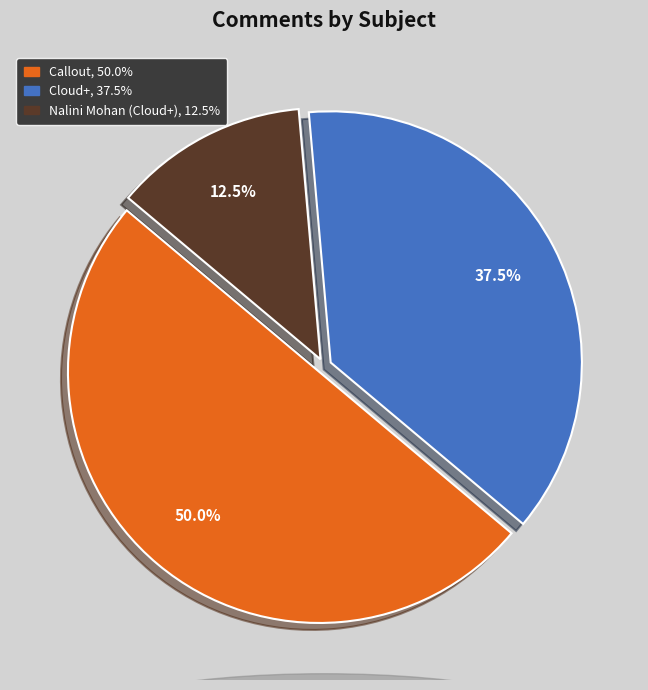

Count the number of slices in the pie.

3